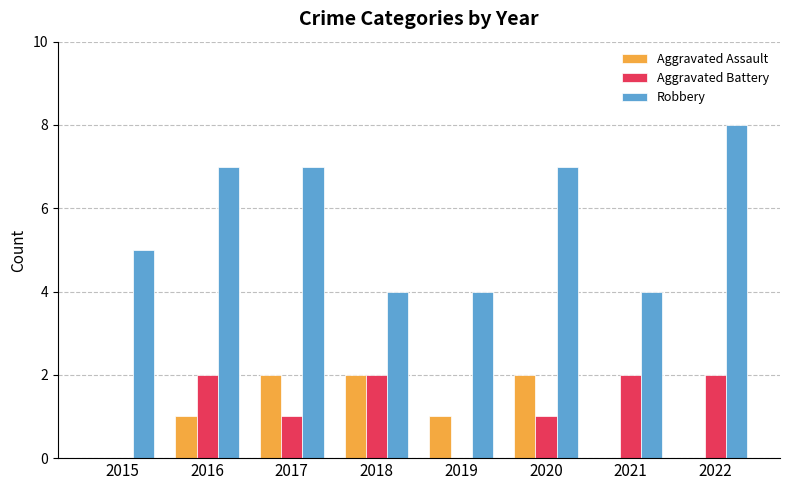

Which series has the largest total across all categories?

Robbery